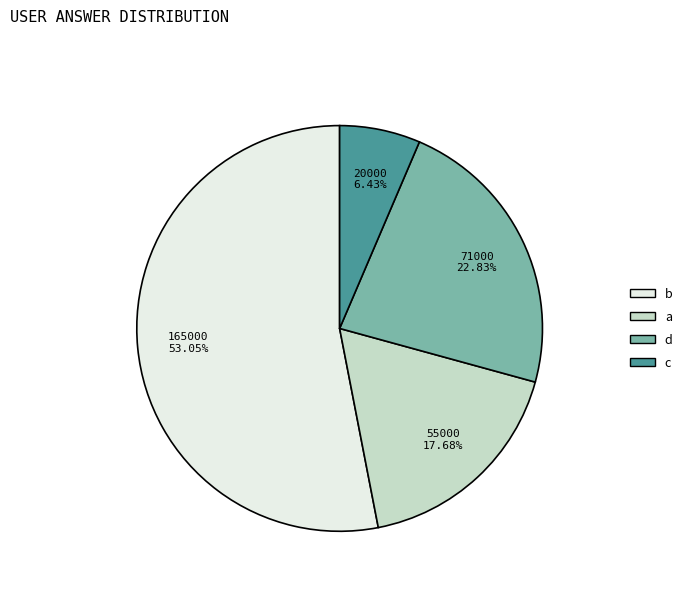

What is the smallest slice in the pie chart?

c